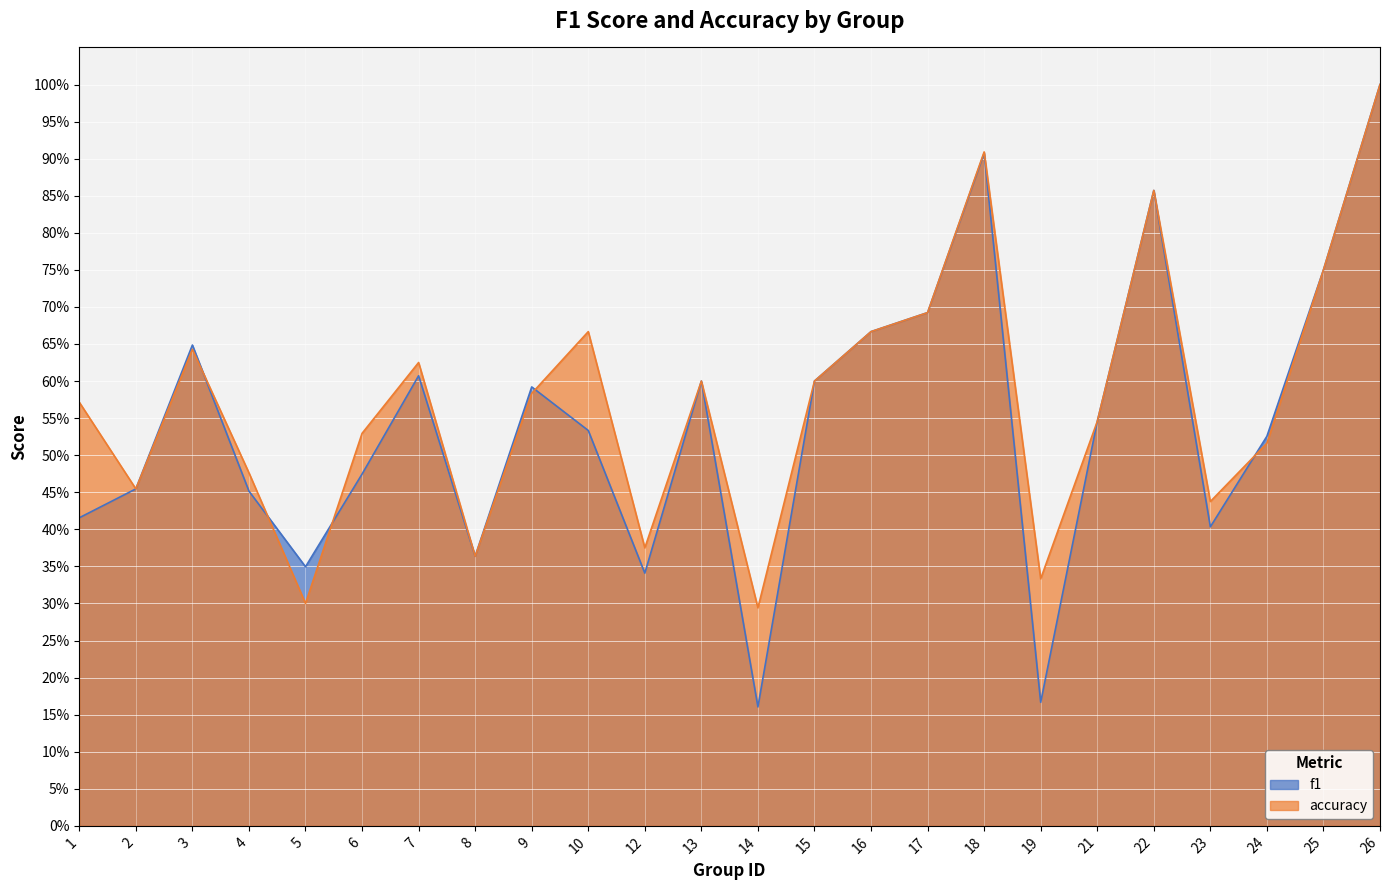

At which label is accuracy closest to 0?

14